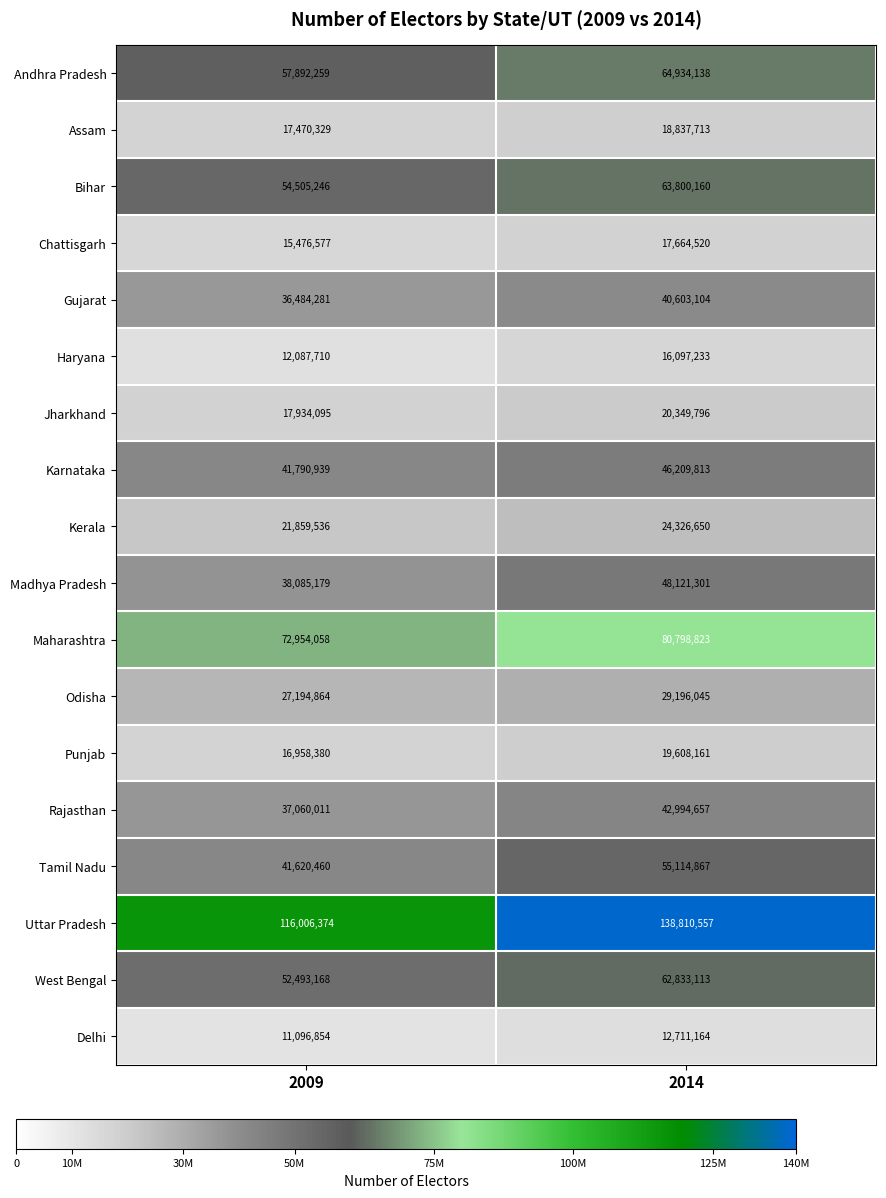

How many series are shown in this chart?

18